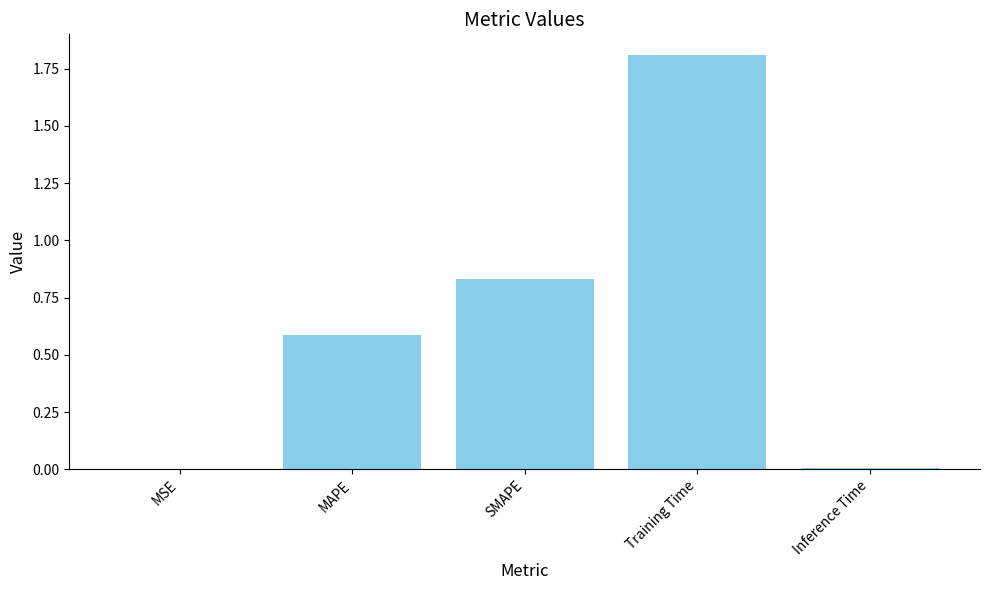

Which label corresponds to the largest value in the chart?

Training Time